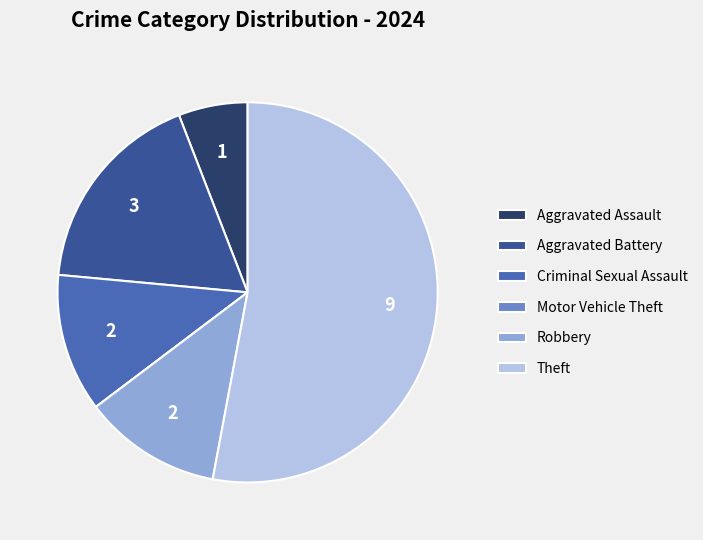

Is there a majority slice in this chart?

Yes